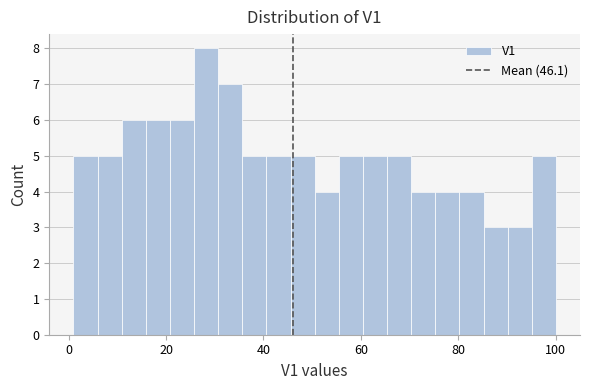

Read against the x-axis, roughly where is the centre of the tallest bar?

28